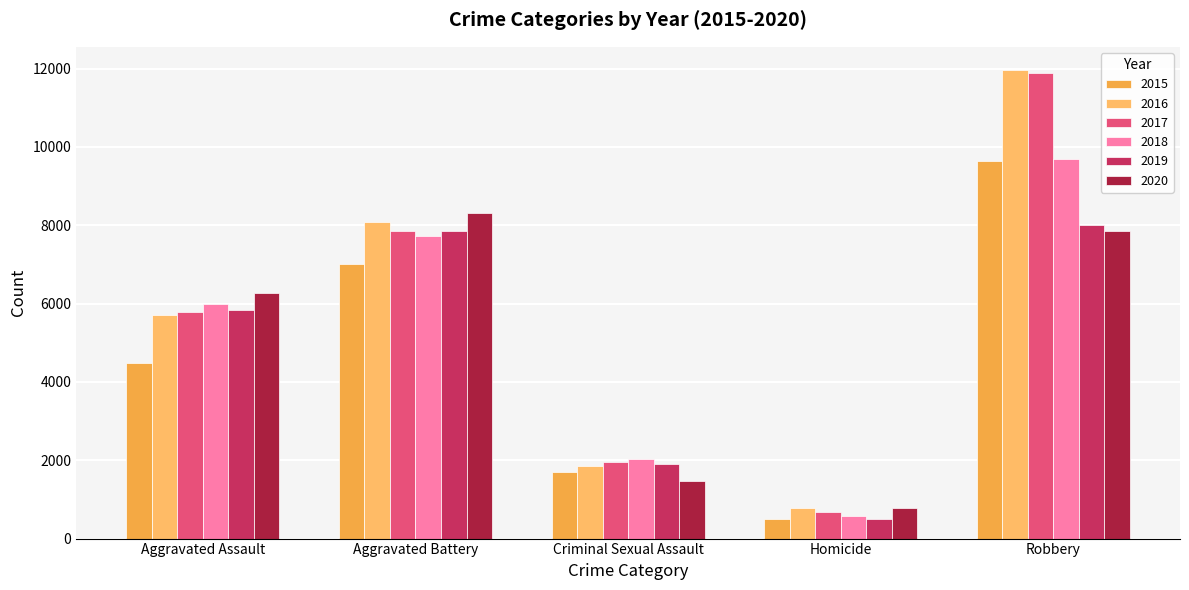

What is the label of the 3rd bar from the left?

Criminal Sexual Assault